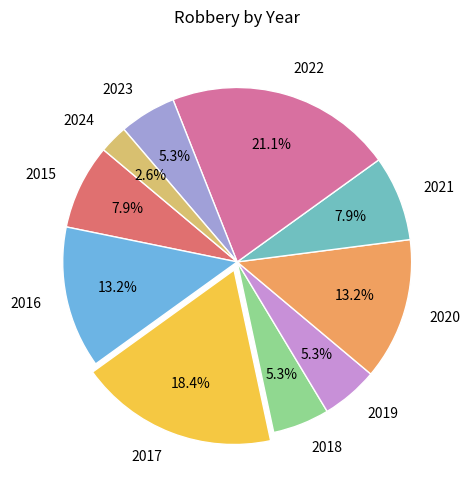

To the nearest percent, what percentage of the pie is 2019?

5%